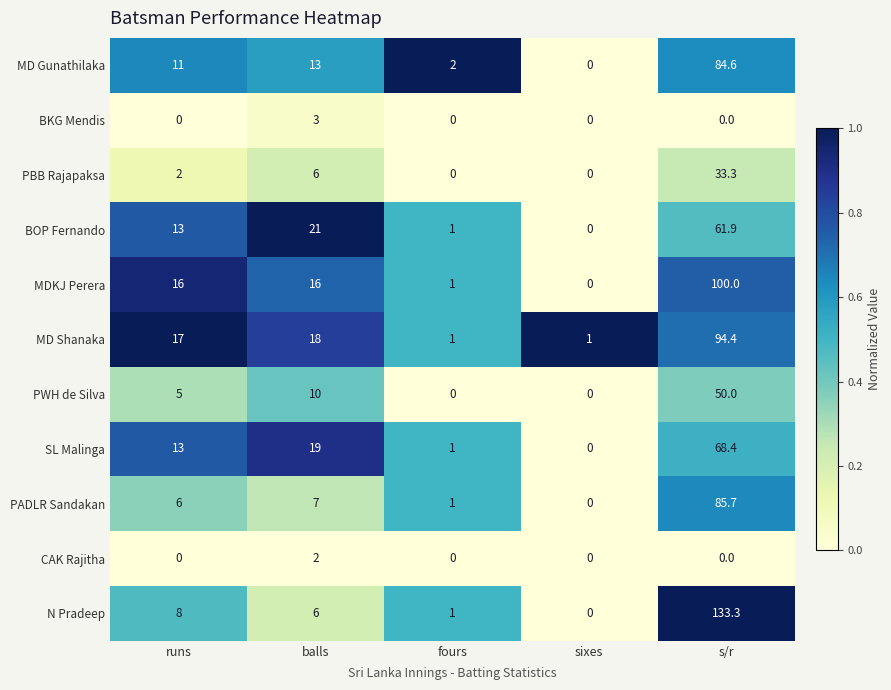

The value of CAK Rajitha at sixes is 0.0. True or false?

True